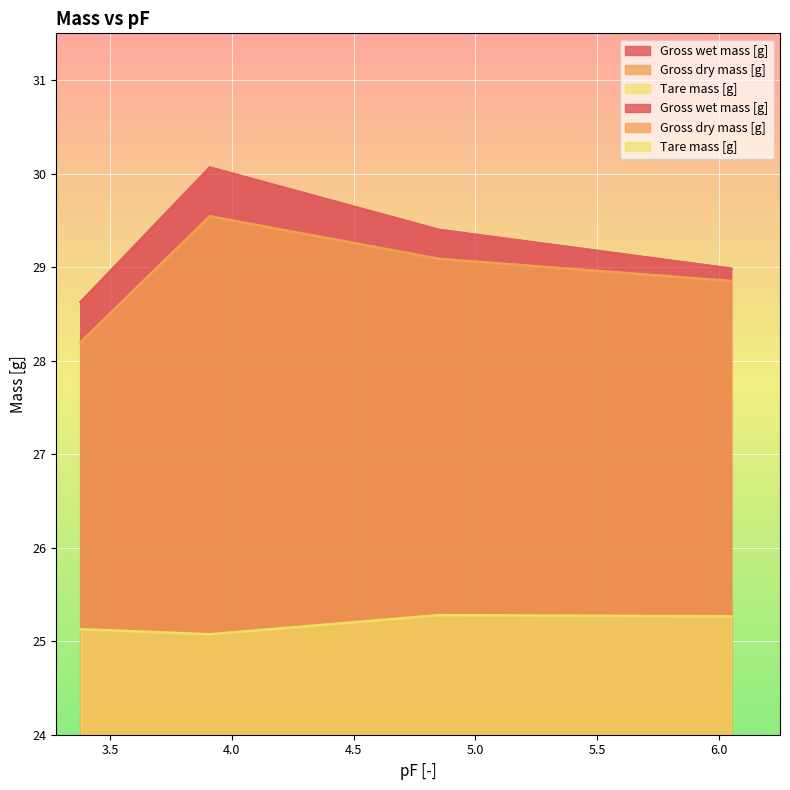

True or false: Gross dry mass [g] has more than 1 interior local peaks.

False